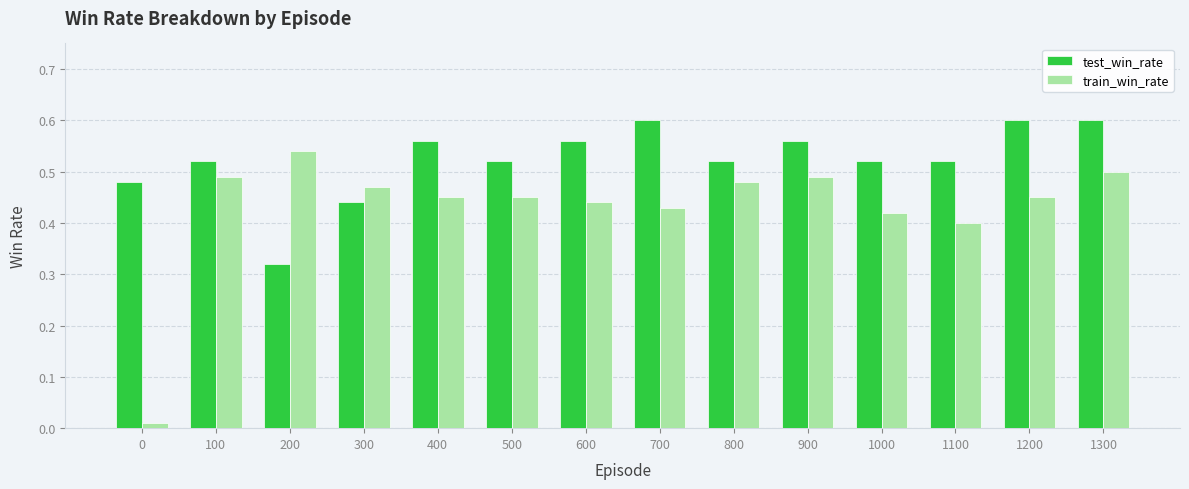

At 1300, list the series in order from smallest to largest.

train_win_rate, test_win_rate